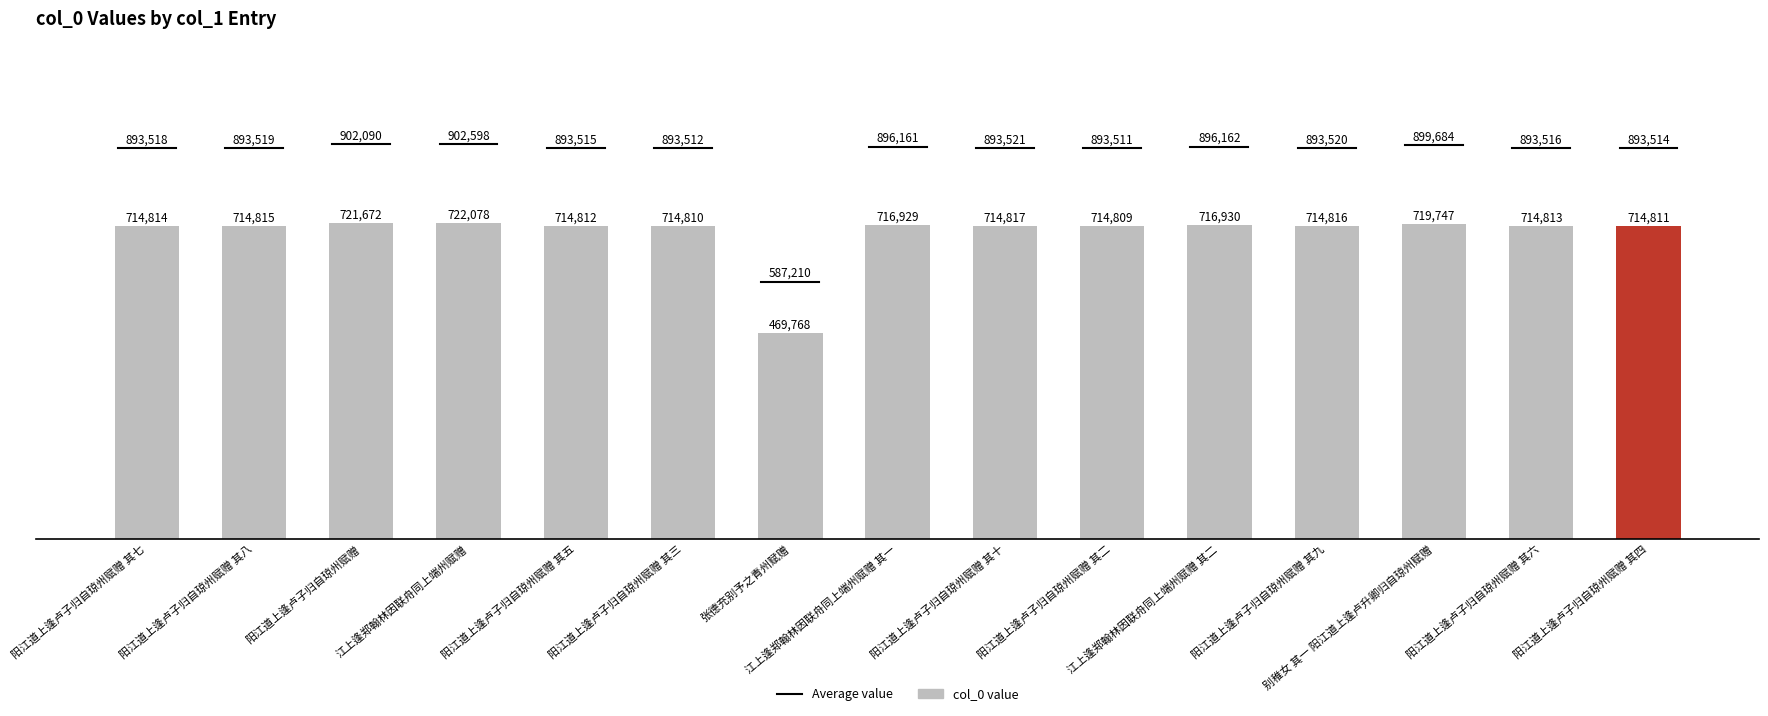

What is the ratio of the value at 江上逢郑翰林因联舟同上端州赋赠 其二 to the value at 阳江道上逢卢子归自琼州赋赠 其四?

1.0